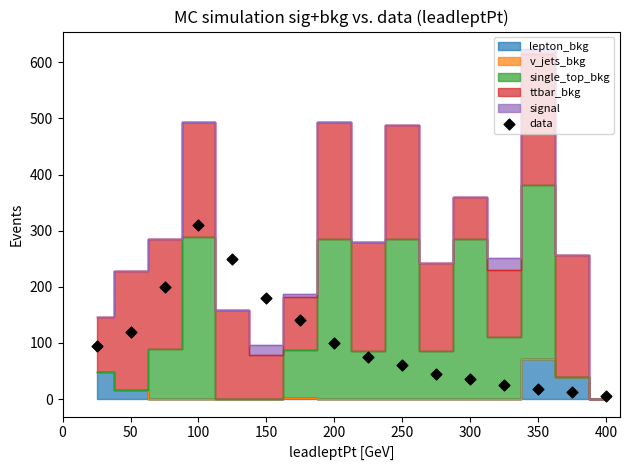

What is the range of Y values (max minus min)?

305